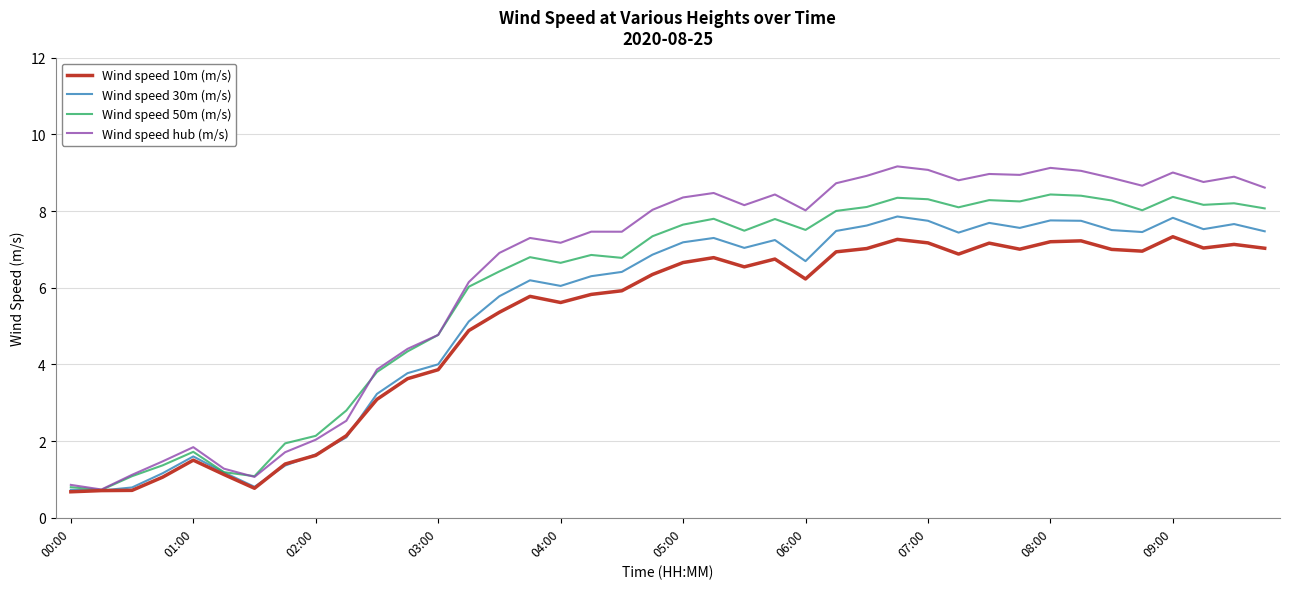

Rank the series by their average value, from highest to lowest.

Wind speed hub (m/s), Wind speed 50m (m/s), Wind speed 30m (m/s), Wind speed 10m (m/s)